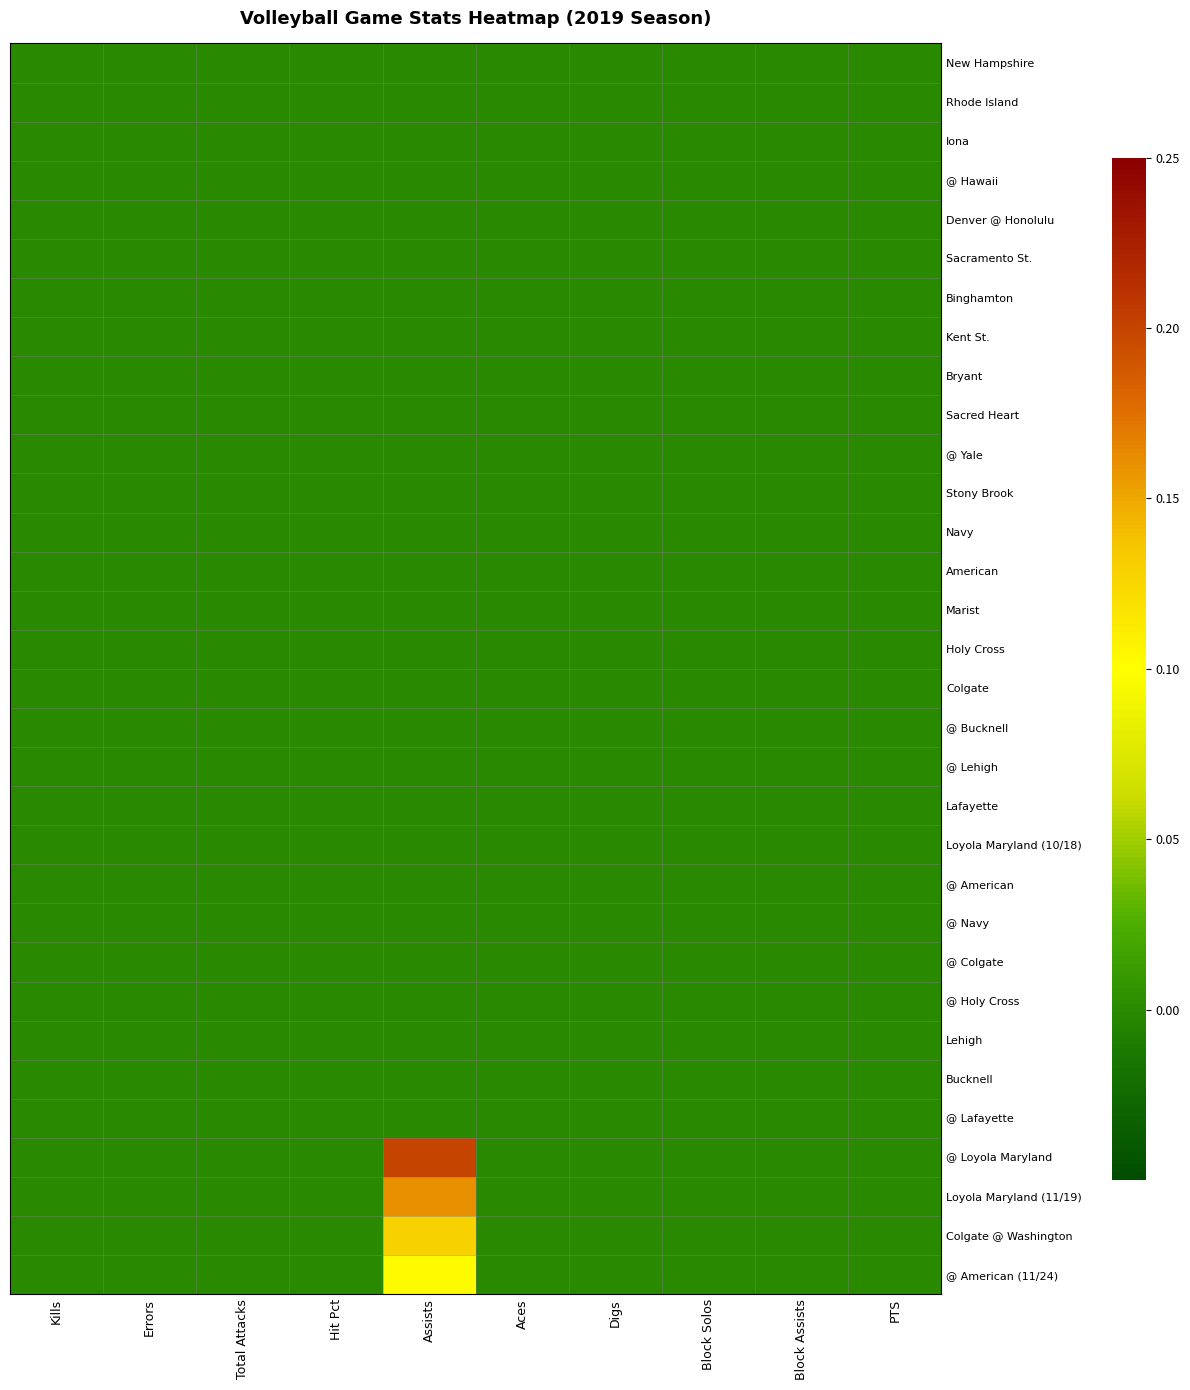

Reading left to right, what are all the values shown in this chart?

New Hampshire: Kills=0.0	Errors=0.0	Total Attacks=0.0	Hit Pct=0.0	Assists=0.0	Aces=0.0	Digs=0.0	Block Solos=0.0	Block Assists=0.0	PTS=0.0
Rhode Island: Kills=0.0	Errors=0.0	Total Attacks=0.0	Hit Pct=0.0	Assists=0.0	Aces=0.0	Digs=0.0	Block Solos=0.0	Block Assists=0.0	PTS=0.0
Iona: Kills=0.0	Errors=0.0	Total Attacks=0.0	Hit Pct=0.0	Assists=0.0	Aces=0.0	Digs=0.0	Block Solos=0.0	Block Assists=0.0	PTS=0.0
@ Hawaii: Kills=0.0	Errors=0.0	Total Attacks=0.0	Hit Pct=0.0	Assists=0.0	Aces=0.0	Digs=0.0	Block Solos=0.0	Block Assists=0.0	PTS=0.0
Denver @ Honolulu: Kills=0.0	Errors=0.0	Total Attacks=0.0	Hit Pct=0.0	Assists=0.0	Aces=0.0	Digs=0.0	Block Solos=0.0	Block Assists=0.0	PTS=0.0
Sacramento St.: Kills=0.0	Errors=0.0	Total Attacks=0.0	Hit Pct=0.0	Assists=0.0	Aces=0.0	Digs=0.0	Block Solos=0.0	Block Assists=0.0	PTS=0.0
Binghamton: Kills=0.0	Errors=0.0	Total Attacks=0.0	Hit Pct=0.0	Assists=0.0	Aces=0.0	Digs=0.0	Block Solos=0.0	Block Assists=0.0	PTS=0.0
Kent St.: Kills=0.0	Errors=0.0	Total Attacks=0.0	Hit Pct=0.0	Assists=0.0	Aces=0.0	Digs=0.0	Block Solos=0.0	Block Assists=0.0	PTS=0.0
Bryant: Kills=0.0	Errors=0.0	Total Attacks=0.0	Hit Pct=0.0	Assists=0.0	Aces=0.0	Digs=0.0	Block Solos=0.0	Block Assists=0.0	PTS=0.0
Sacred Heart: Kills=0.0	Errors=0.0	Total Attacks=0.0	Hit Pct=0.0	Assists=0.0	Aces=0.0	Digs=0.0	Block Solos=0.0	Block Assists=0.0	PTS=0.0
@ Yale: Kills=0.0	Errors=0.0	Total Attacks=0.0	Hit Pct=0.0	Assists=0.0	Aces=0.0	Digs=0.0	Block Solos=0.0	Block Assists=0.0	PTS=0.0
Stony Brook: Kills=0.0	Errors=0.0	Total Attacks=0.0	Hit Pct=0.0	Assists=0.0	Aces=0.0	Digs=0.0	Block Solos=0.0	Block Assists=0.0	PTS=0.0
Navy: Kills=0.0	Errors=0.0	Total Attacks=0.0	Hit Pct=0.0	Assists=0.0	Aces=0.0	Digs=0.0	Block Solos=0.0	Block Assists=0.0	PTS=0.0
American: Kills=0.0	Errors=0.0	Total Attacks=0.0	Hit Pct=0.0	Assists=0.0	Aces=0.0	Digs=0.0	Block Solos=0.0	Block Assists=0.0	PTS=0.0
Marist: Kills=0.0	Errors=0.0	Total Attacks=0.0	Hit Pct=0.0	Assists=0.0	Aces=0.0	Digs=0.0	Block Solos=0.0	Block Assists=0.0	PTS=0.0
Holy Cross: Kills=0.0	Errors=0.0	Total Attacks=0.0	Hit Pct=0.0	Assists=0.0	Aces=0.0	Digs=0.0	Block Solos=0.0	Block Assists=0.0	PTS=0.0
Colgate: Kills=0.0	Errors=0.0	Total Attacks=0.0	Hit Pct=0.0	Assists=0.0	Aces=0.0	Digs=0.0	Block Solos=0.0	Block Assists=0.0	PTS=0.0
@ Bucknell: Kills=0.0	Errors=0.0	Total Attacks=0.0	Hit Pct=0.0	Assists=0.0	Aces=0.0	Digs=0.0	Block Solos=0.0	Block Assists=0.0	PTS=0.0
@ Lehigh: Kills=0.0	Errors=0.0	Total Attacks=0.0	Hit Pct=0.0	Assists=0.0	Aces=0.0	Digs=0.0	Block Solos=0.0	Block Assists=0.0	PTS=0.0
Lafayette: Kills=0.0	Errors=0.0	Total Attacks=0.0	Hit Pct=0.0	Assists=0.0	Aces=0.0	Digs=0.0	Block Solos=0.0	Block Assists=0.0	PTS=0.0
Loyola Maryland (10/18): Kills=0.0	Errors=0.0	Total Attacks=0.0	Hit Pct=0.0	Assists=0.0	Aces=0.0	Digs=0.0	Block Solos=0.0	Block Assists=0.0	PTS=0.0
@ American: Kills=0.0	Errors=0.0	Total Attacks=0.0	Hit Pct=0.0	Assists=0.0	Aces=0.0	Digs=0.0	Block Solos=0.0	Block Assists=0.0	PTS=0.0
@ Navy: Kills=0.0	Errors=0.0	Total Attacks=0.0	Hit Pct=0.0	Assists=0.0	Aces=0.0	Digs=0.0	Block Solos=0.0	Block Assists=0.0	PTS=0.0
@ Colgate: Kills=0.0	Errors=0.0	Total Attacks=0.0	Hit Pct=0.0	Assists=0.0	Aces=0.0	Digs=0.0	Block Solos=0.0	Block Assists=0.0	PTS=0.0
@ Holy Cross: Kills=0.0	Errors=0.0	Total Attacks=0.0	Hit Pct=0.0	Assists=0.0	Aces=0.0	Digs=0.0	Block Solos=0.0	Block Assists=0.0	PTS=0.0
Lehigh: Kills=0.0	Errors=0.0	Total Attacks=0.0	Hit Pct=0.0	Assists=0.0	Aces=0.0	Digs=0.0	Block Solos=0.0	Block Assists=0.0	PTS=0.0
Bucknell: Kills=0.0	Errors=0.0	Total Attacks=0.0	Hit Pct=0.0	Assists=0.0	Aces=0.0	Digs=0.0	Block Solos=0.0	Block Assists=0.0	PTS=0.0
@ Lafayette: Kills=0.0	Errors=0.0	Total Attacks=0.0	Hit Pct=0.0	Assists=0.0	Aces=0.0	Digs=0.0	Block Solos=0.0	Block Assists=0.0	PTS=0.0
@ Loyola Maryland: Kills=0.0	Errors=0.0	Total Attacks=0.0	Hit Pct=0.0	Assists=0.2	Aces=0.0	Digs=0.0	Block Solos=0.0	Block Assists=0.0	PTS=0.0
Loyola Maryland (11/19): Kills=0.0	Errors=0.0	Total Attacks=0.0	Hit Pct=0.0	Assists=0.2	Aces=0.0	Digs=0.0	Block Solos=0.0	Block Assists=0.0	PTS=0.0
Colgate @ Washington: Kills=0.0	Errors=0.0	Total Attacks=0.0	Hit Pct=0.0	Assists=0.1	Aces=0.0	Digs=0.0	Block Solos=0.0	Block Assists=0.0	PTS=0.0
@ American (11/24): Kills=0.0	Errors=0.0	Total Attacks=0.0	Hit Pct=0.0	Assists=0.1	Aces=0.0	Digs=0.0	Block Solos=0.0	Block Assists=0.0	PTS=0.0